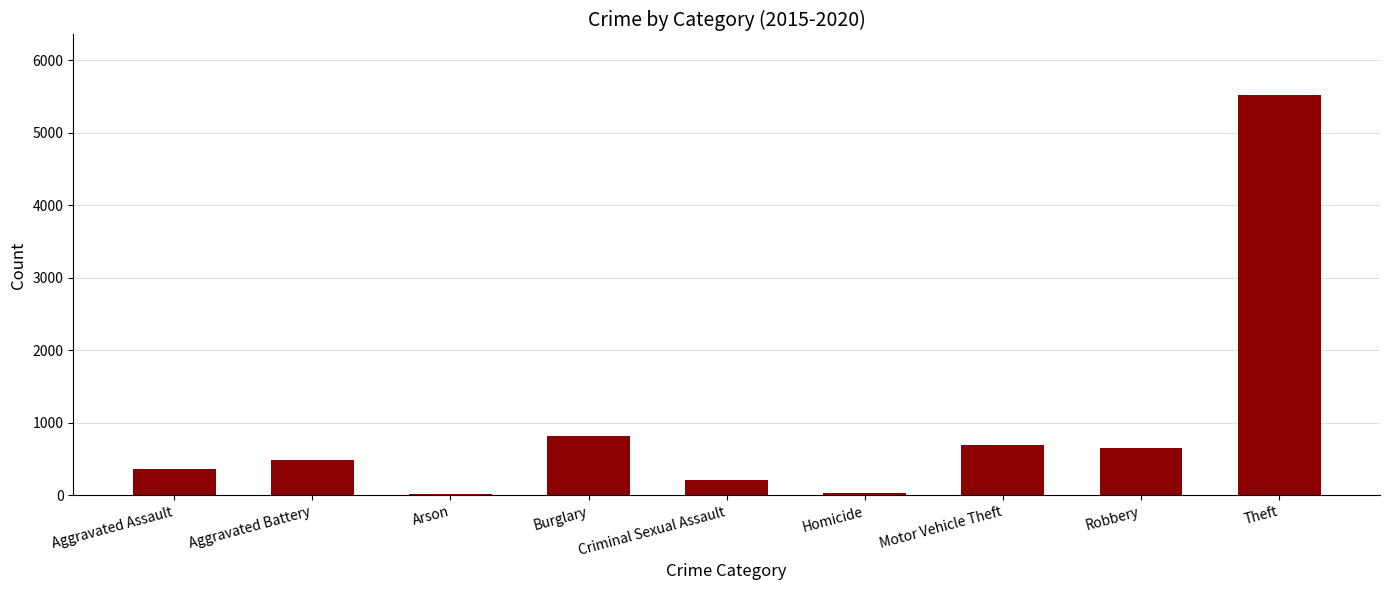

Which has a higher value, Criminal Sexual Assault or Motor Vehicle Theft?

Motor Vehicle Theft